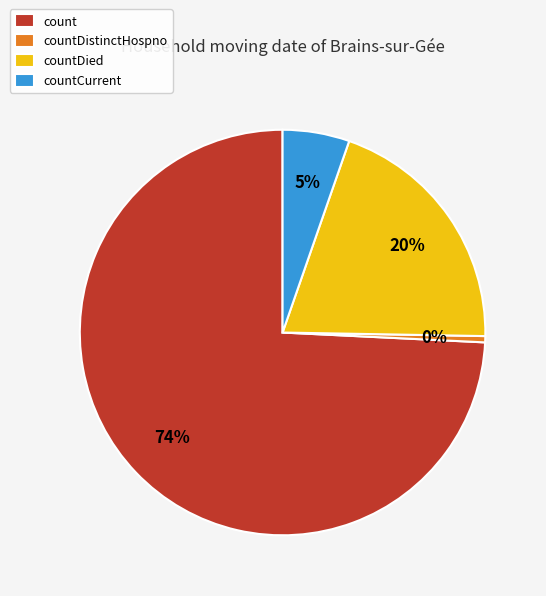

To the nearest percent, what is the combined percentage of countCurrent and count?

80%